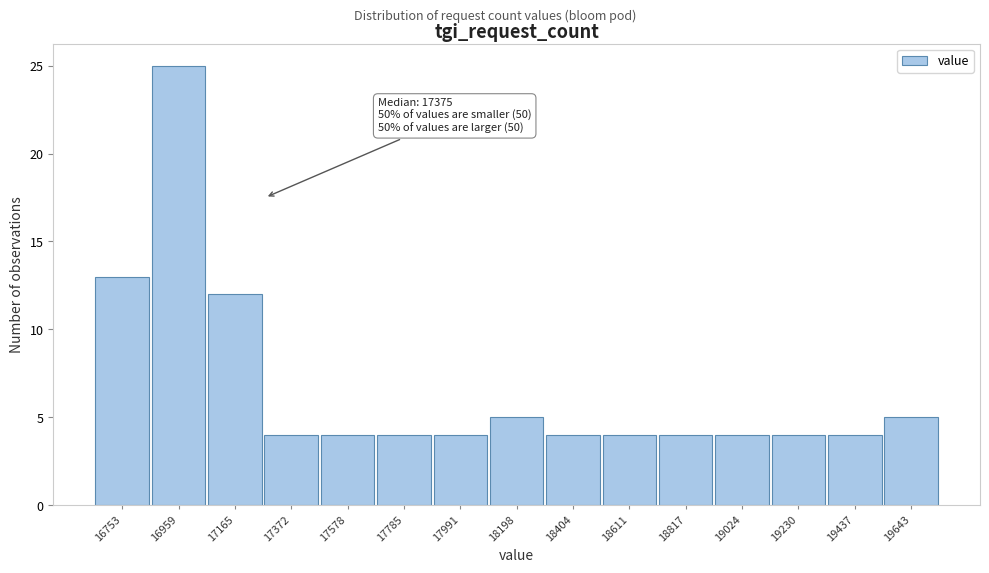

Reading right to left, transcribe all the data shown in this chart.

19643=5	19437=4	19230=4	19024=4	18817=4	18611=4	18404=4	18198=5	17991=4	17785=4	17578=4	17372=4	17165=12	16959=25	16753=13